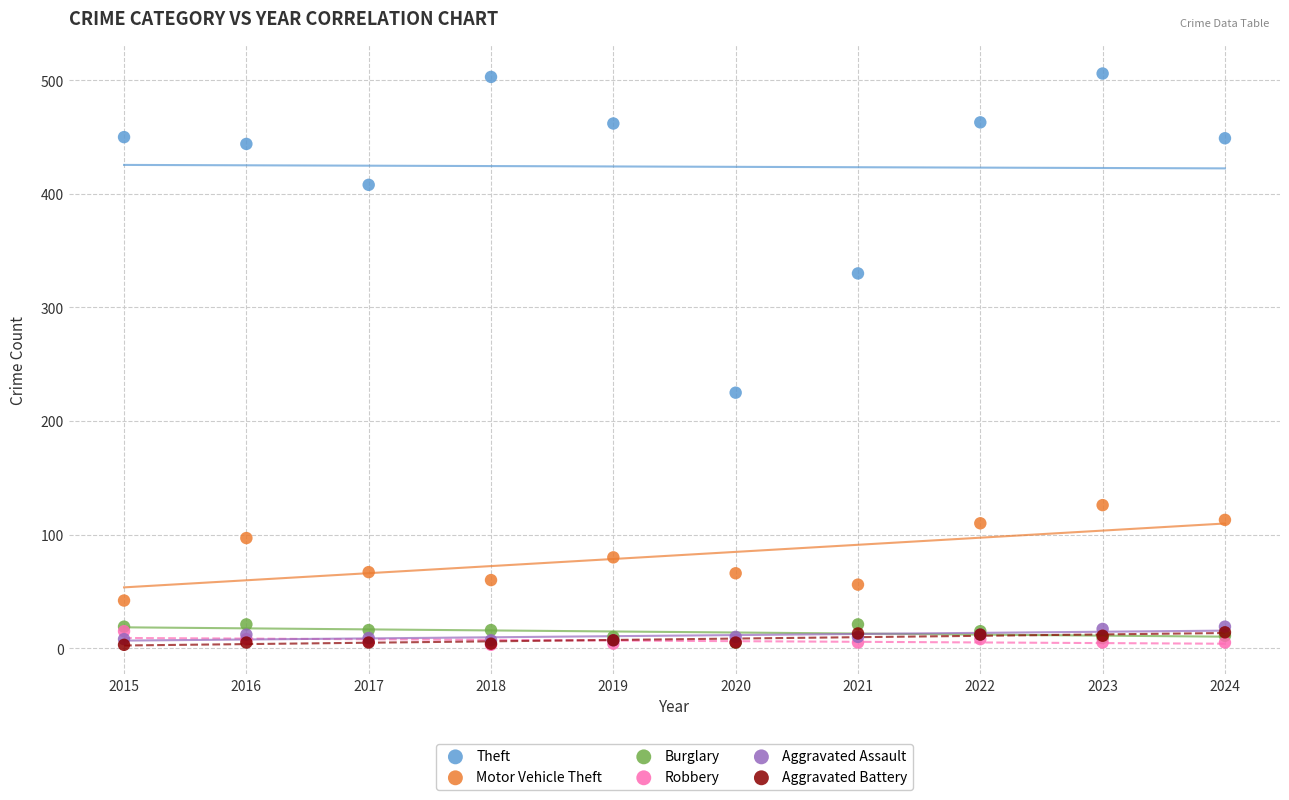

Across all series, what Y value is closest to 254?

225